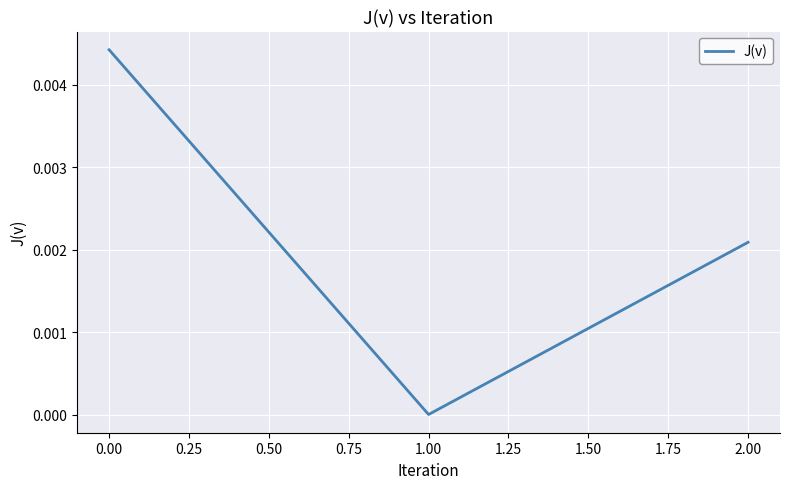

List the labels in order of value, smallest first.

1.00, 2.00, 0.00